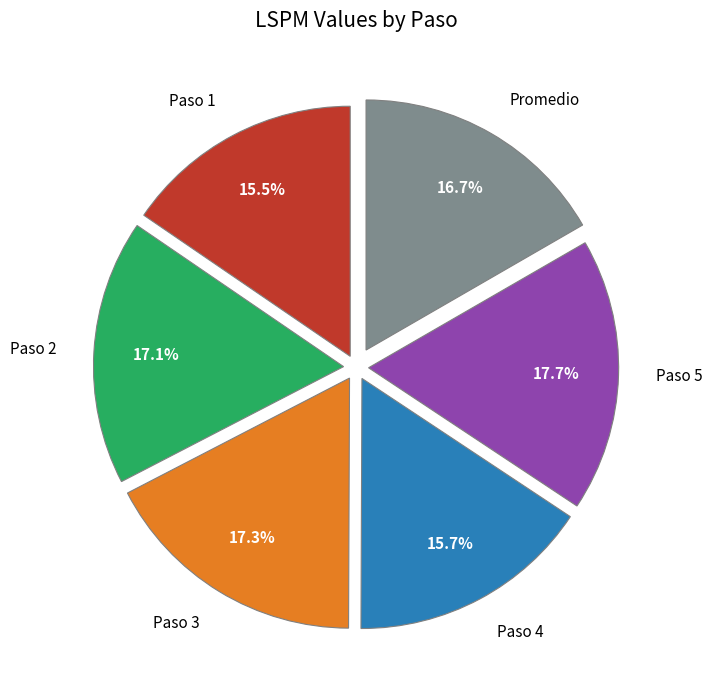

Is Paso 1 the majority of the pie?

No